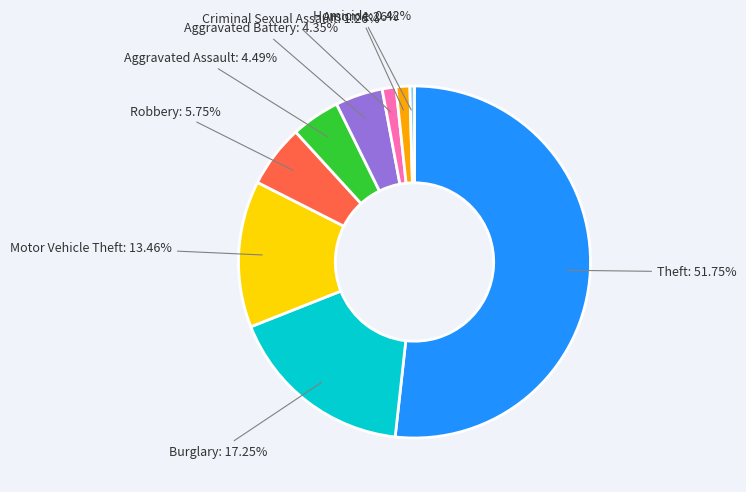

To the nearest percent, what is the average slice percentage?

11%